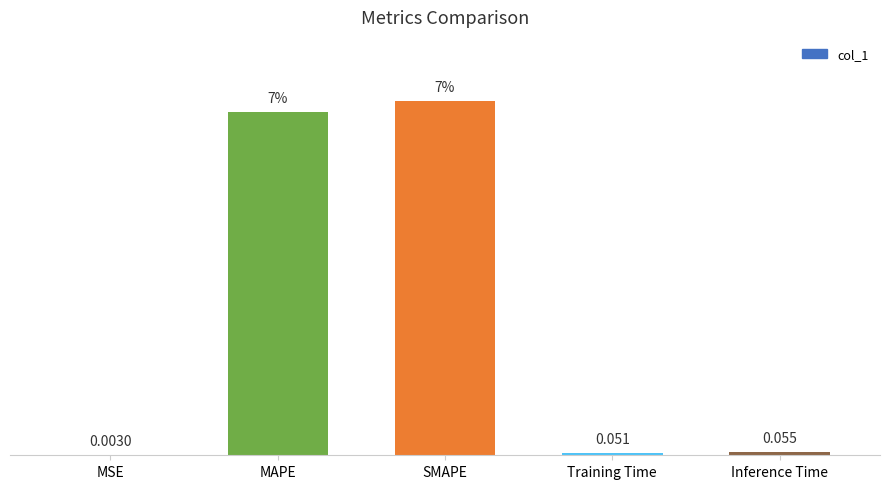

At which label is the value closest to 3?

Inference Time